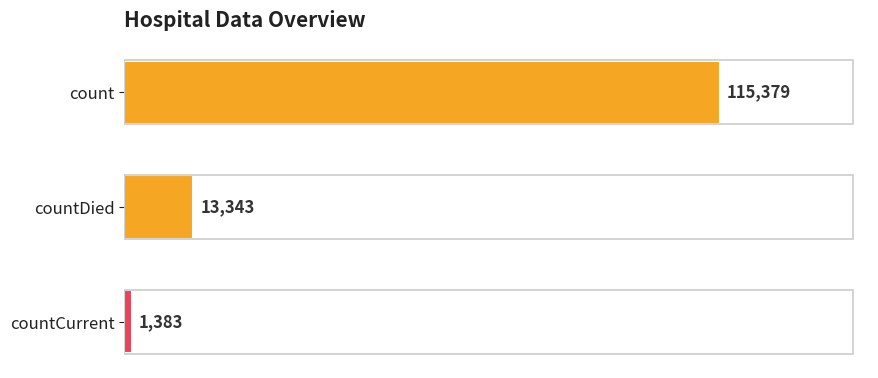

Rank the categories by value from highest to lowest.

count, countDied, countCurrent